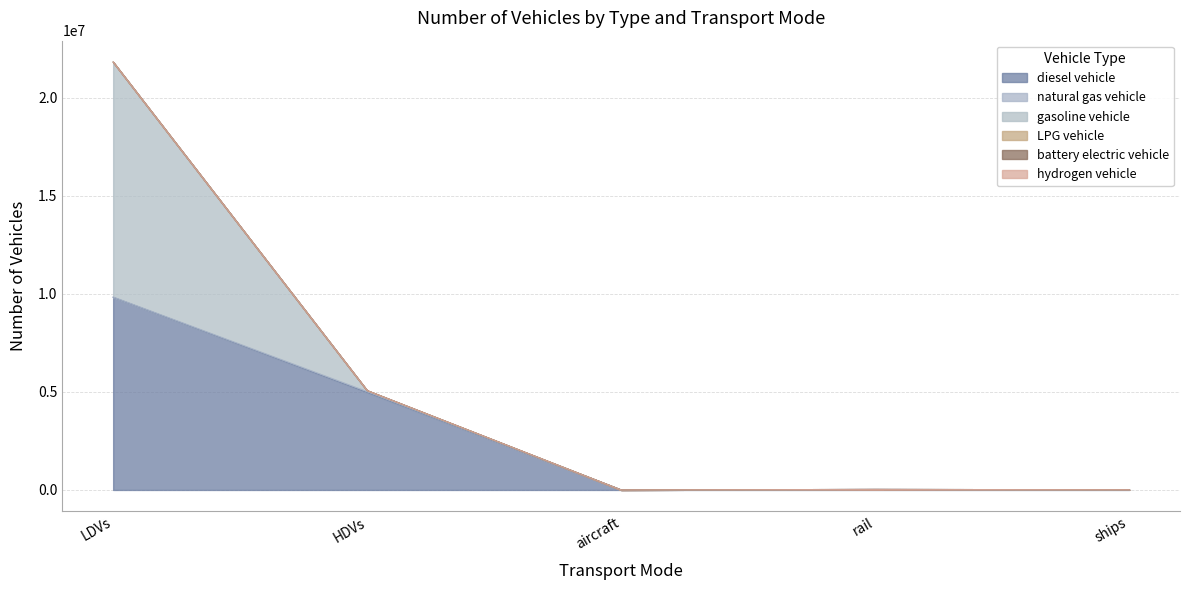

What is the difference between the highest and lowest values at ships?

10110.0